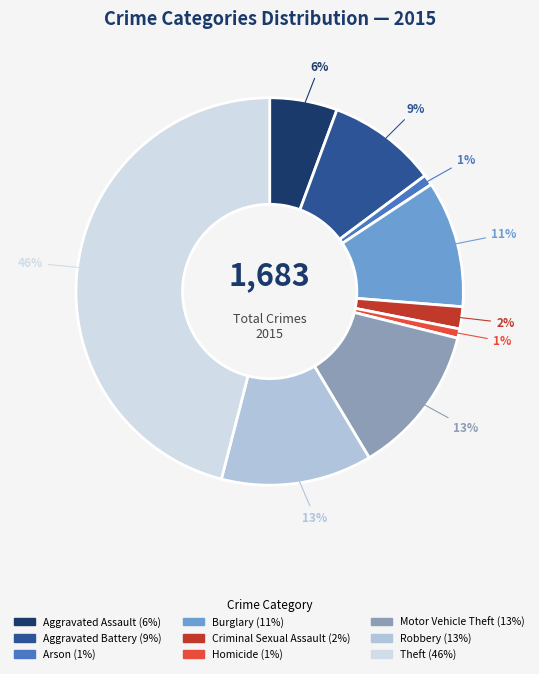

The Motor Vehicle Theft slice represents 13% of the pie. True or false?

True